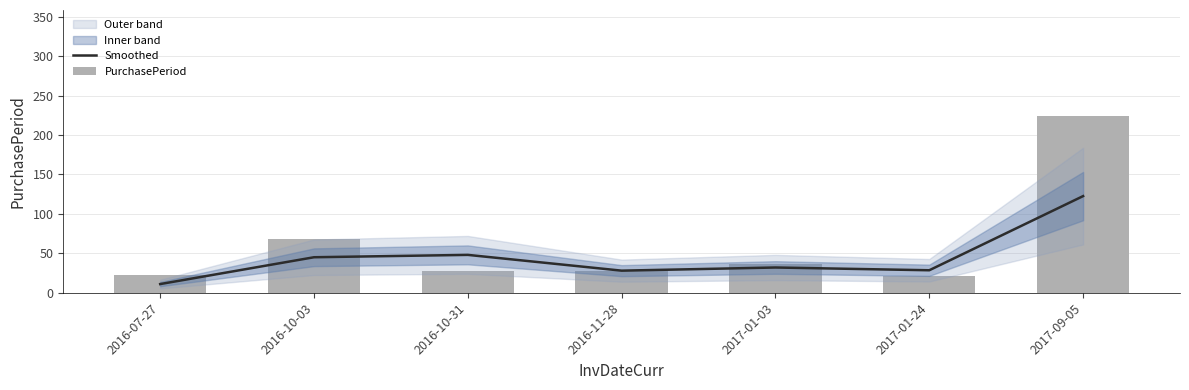

Which category has the highest value across all series?

2017-09-05